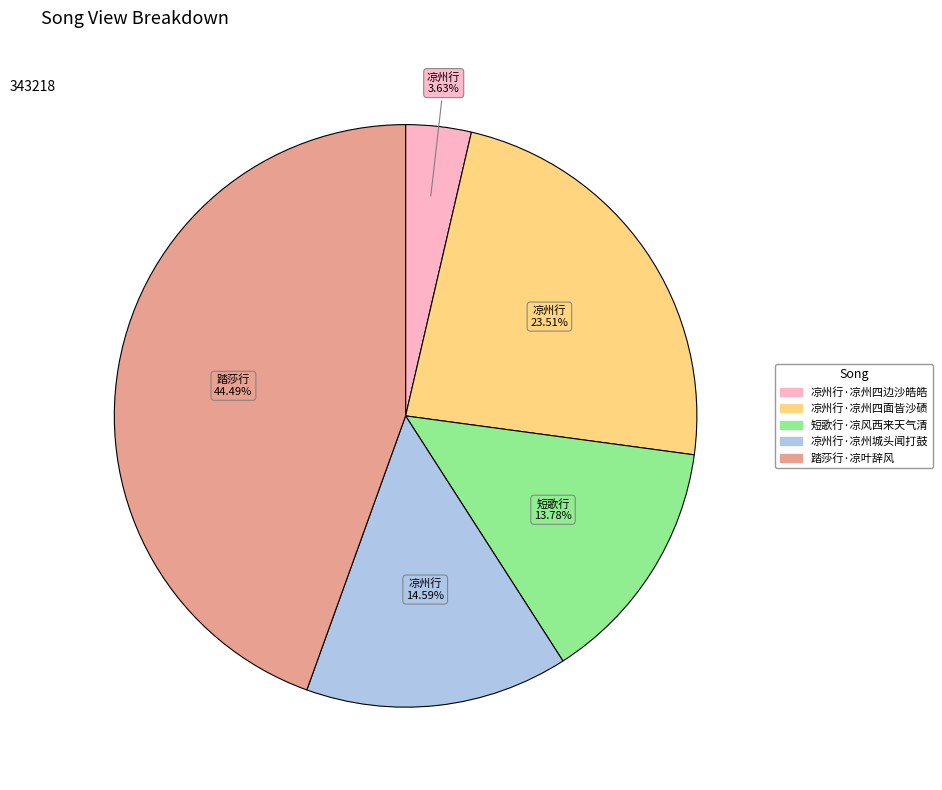

Is 凉州行·凉州四边沙皓皓 the majority of the pie?

No